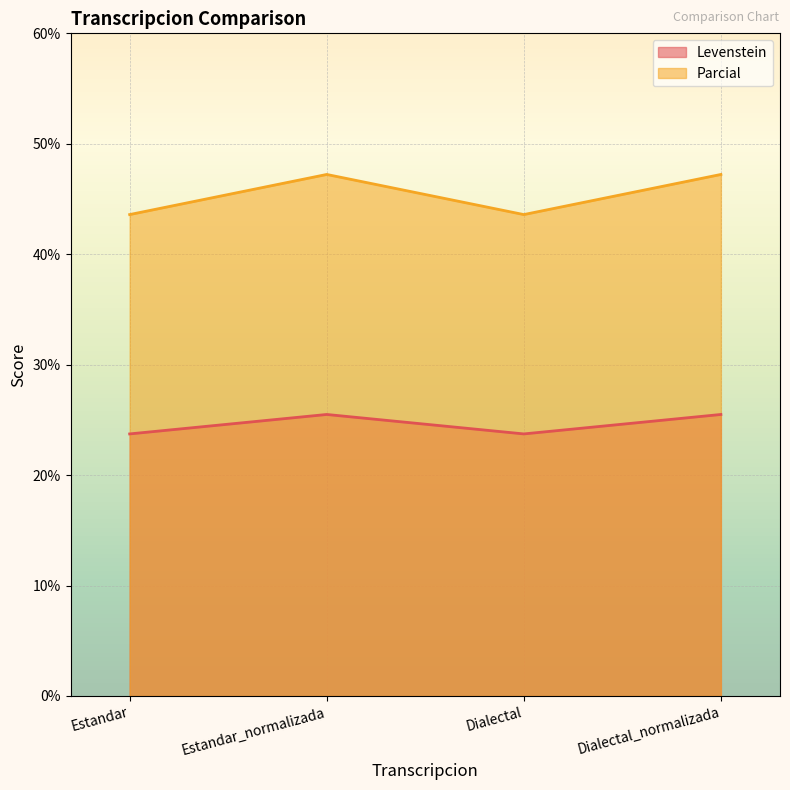

True or false: Parcial and Levenstein intersect in this chart.

False